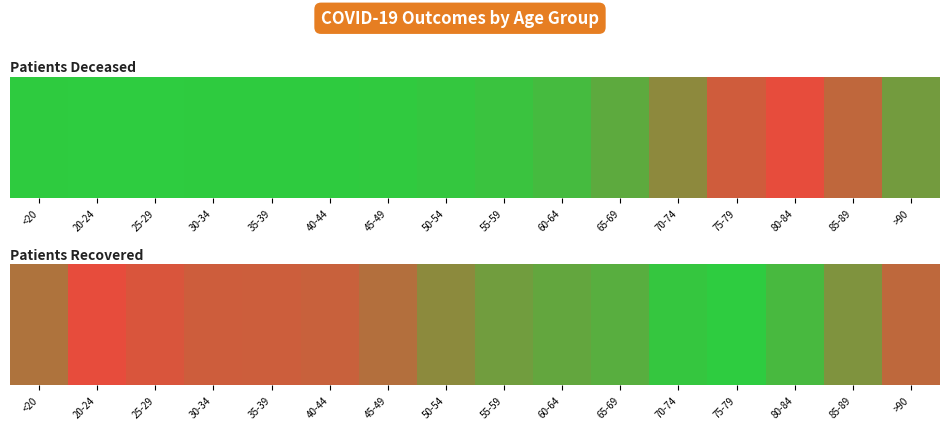

The value at >90 is 0.2. True or false?

True